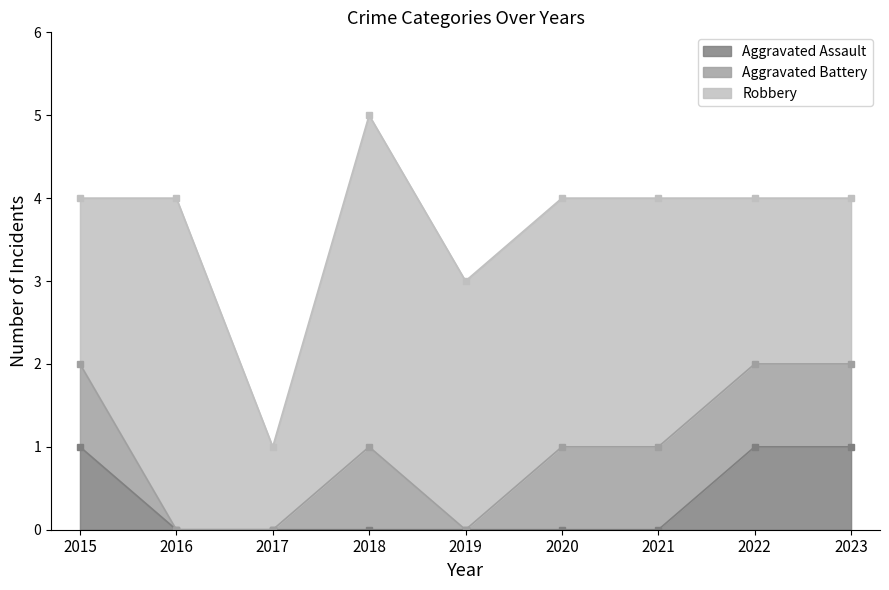

What is the value of the Robbery point at the 2nd from the left?

4